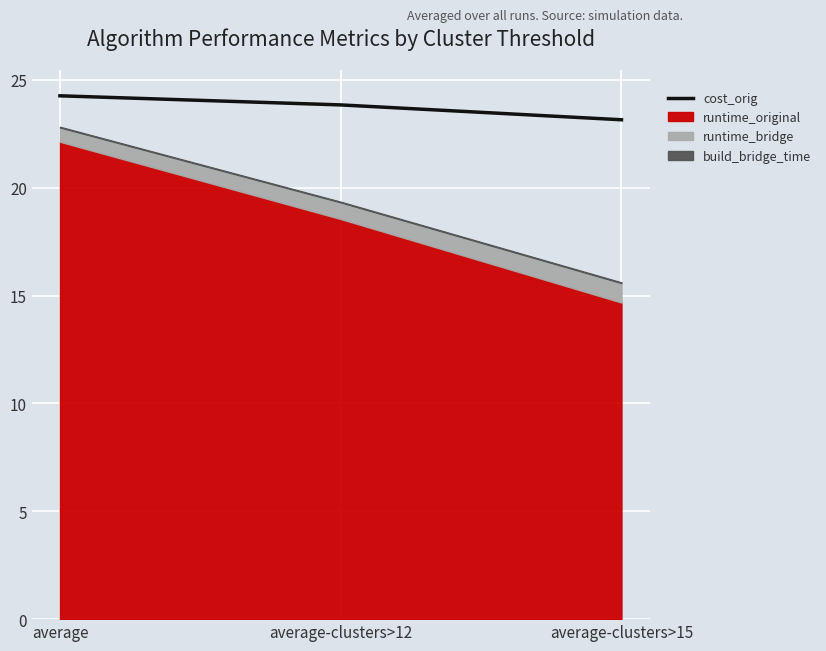

How many values are between 23 and 24?

2